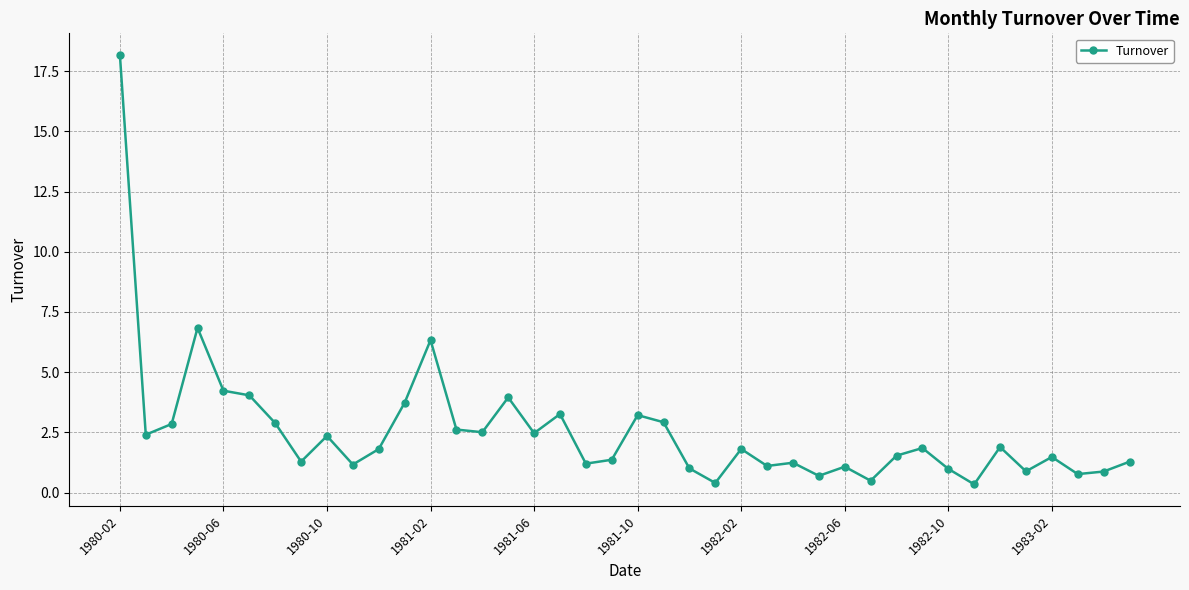

What is the value of the 22nd point from the left?

2.9